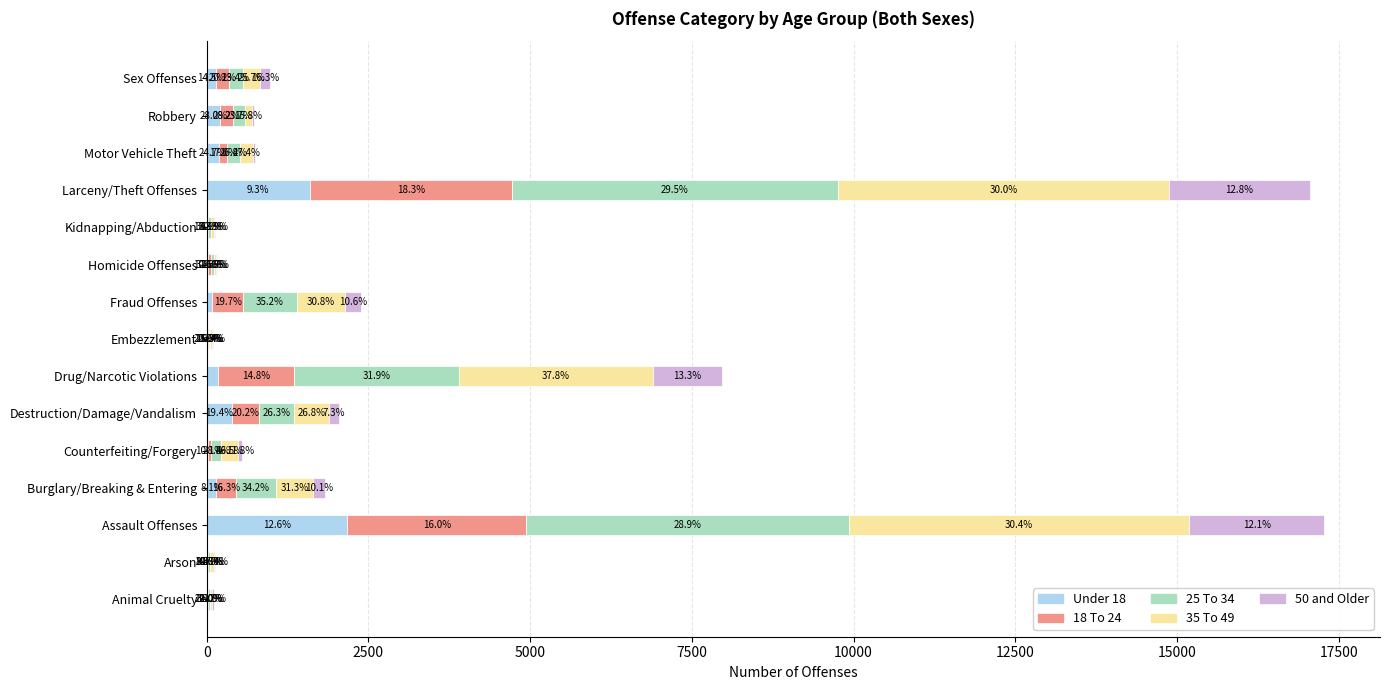

Are the bars horizontal?

Yes